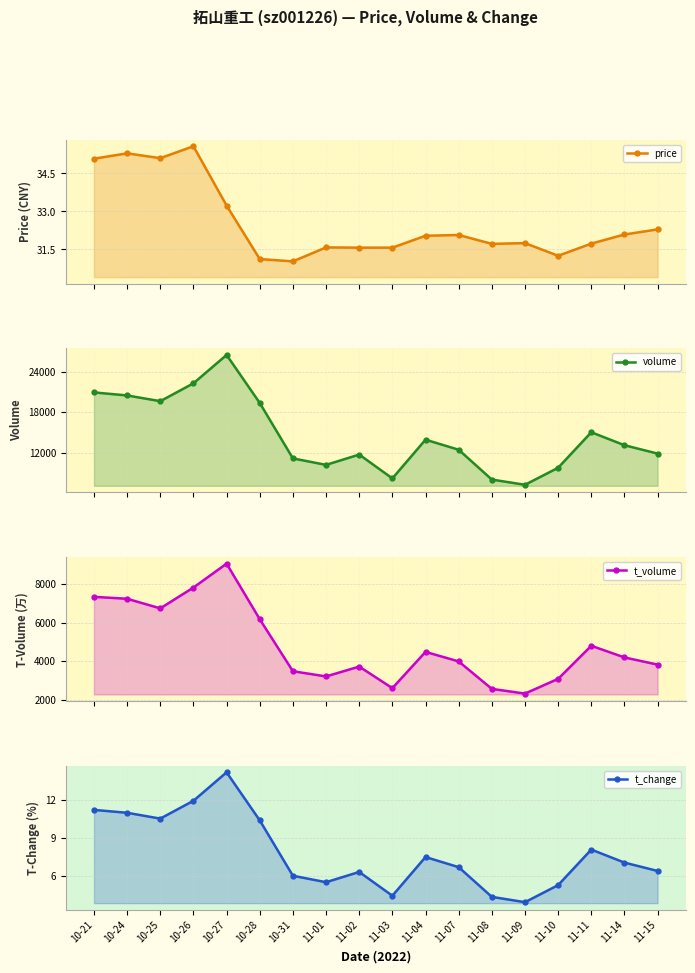

Is it true that price equals 7.7 at 10-21?

False